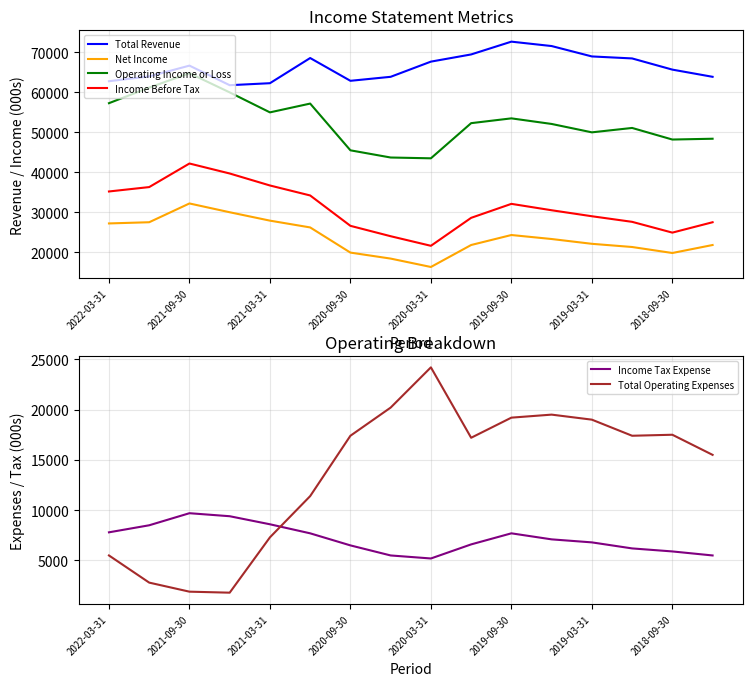

What is the value of the Income Before Tax point at the 8th from the left?

24000